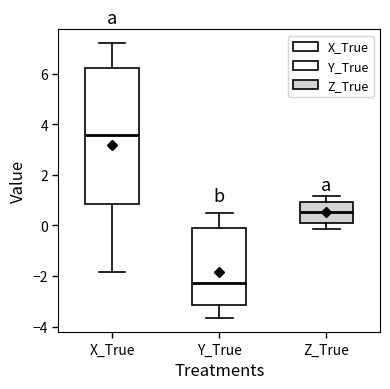

Which box's median line is the highest?

X_True